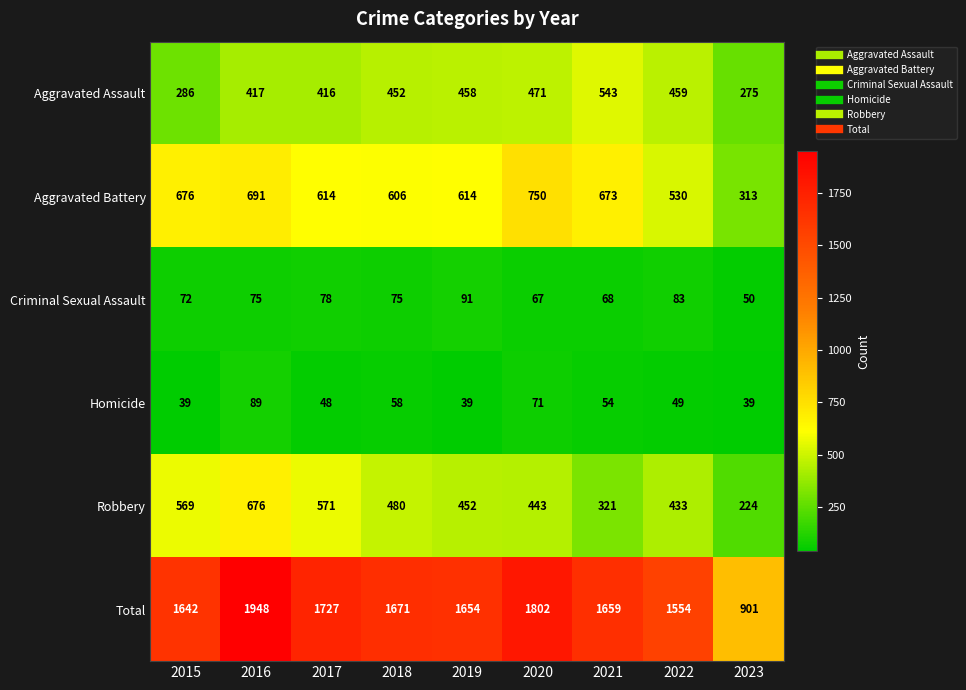

What is the average value of the Robbery series?

463